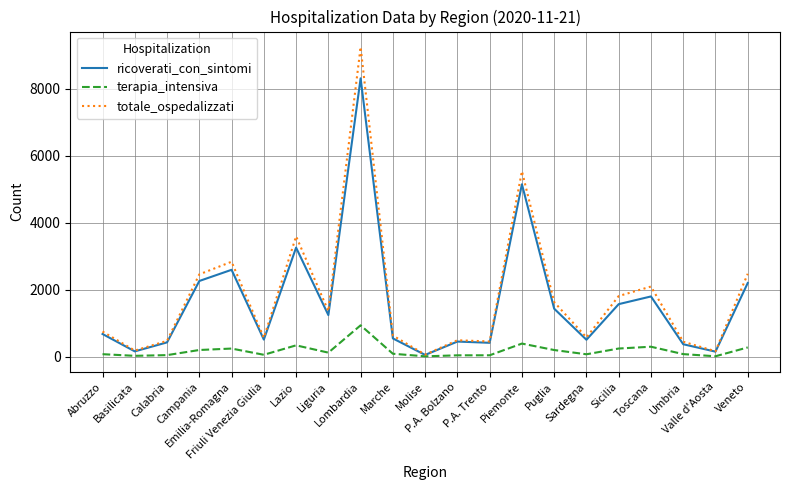

What is the difference between the second highest and second lowest values in the ricoverati_con_sintomi series?

5001